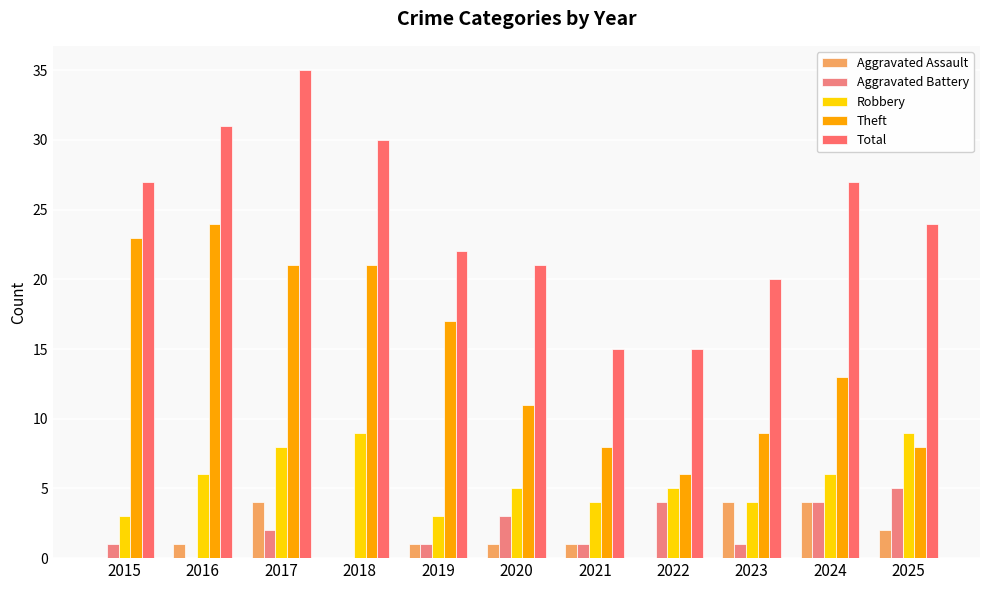

Which has a higher value, 2019 or 2022?

2019